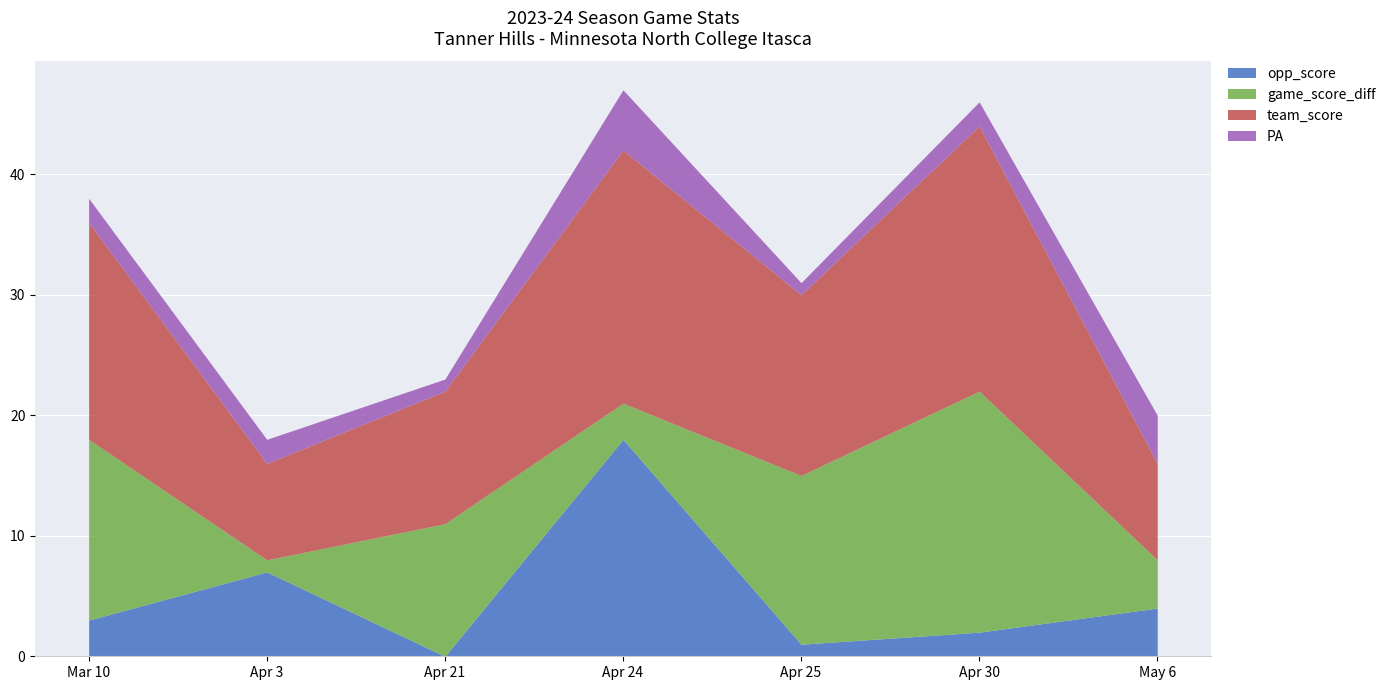

What is the label of the 5th point from the left?

Apr 25